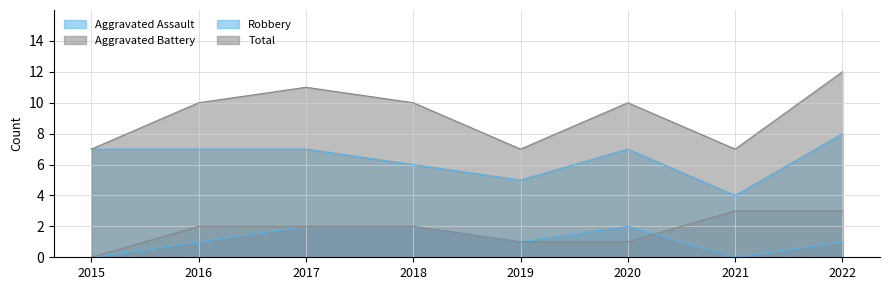

Which category has the highest value across all series?

2022